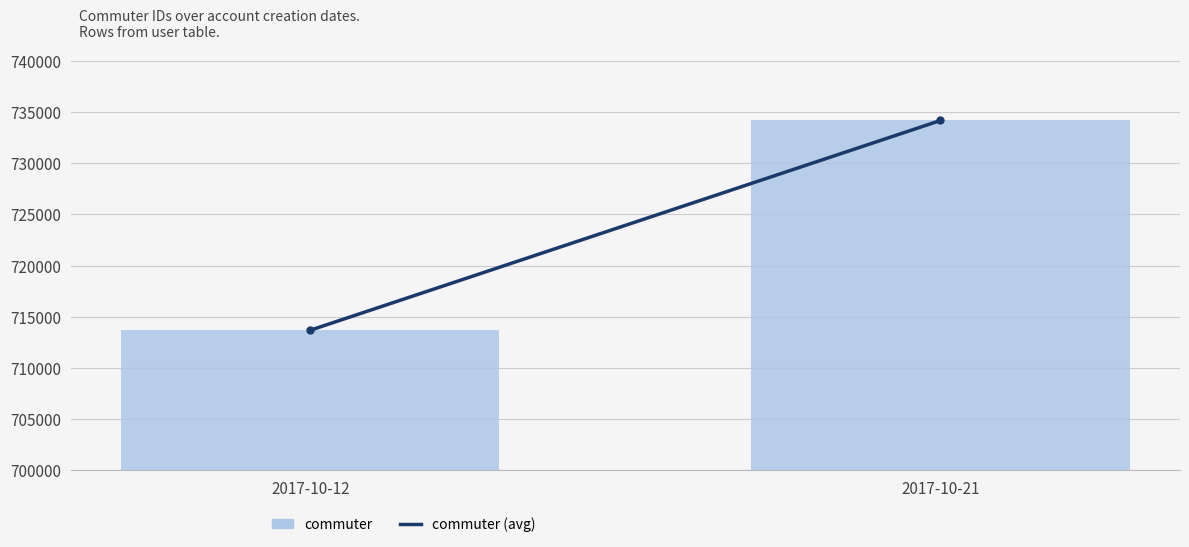

Count the number of categories in the chart.

2